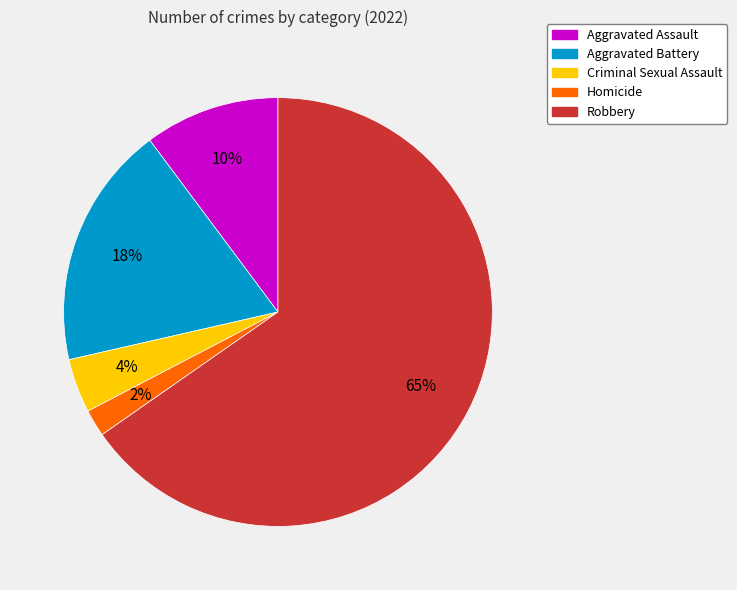

To the nearest percent, what is the combined percentage of Aggravated Battery and Robbery?

84%